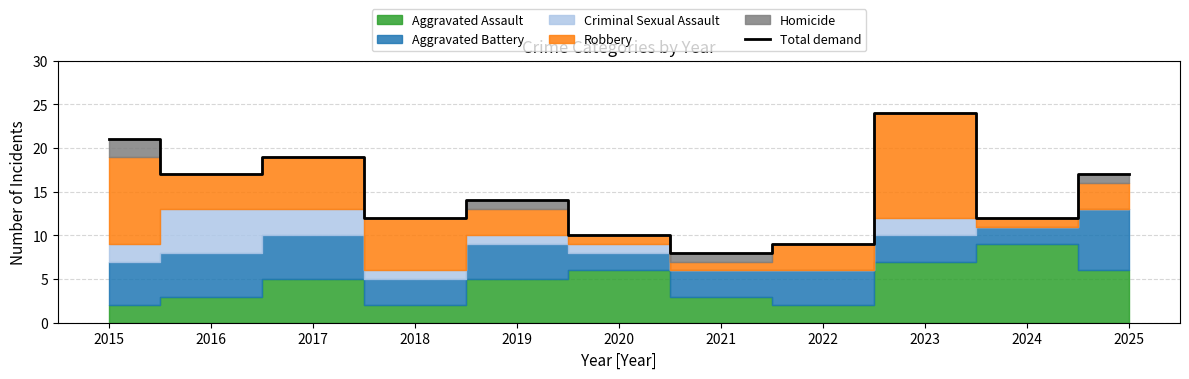

What is the average value?

15